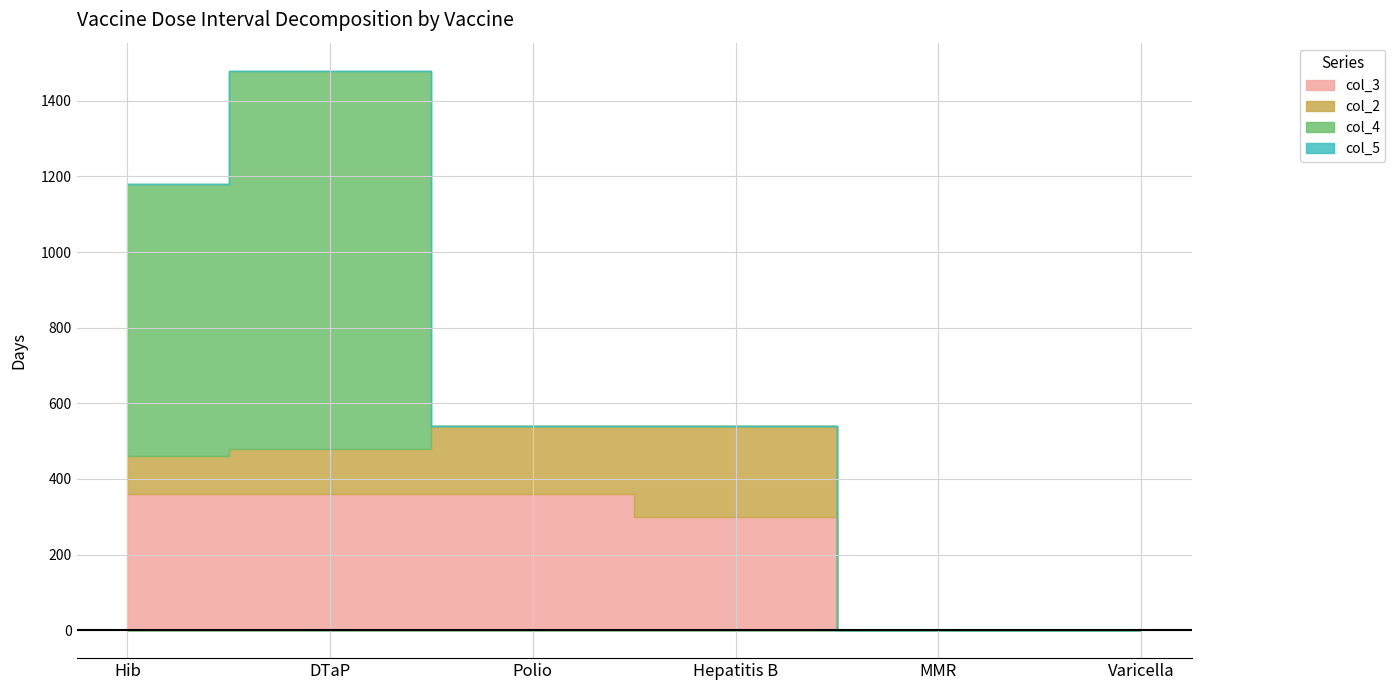

True or false: col_4 and col_2 intersect in this chart.

True